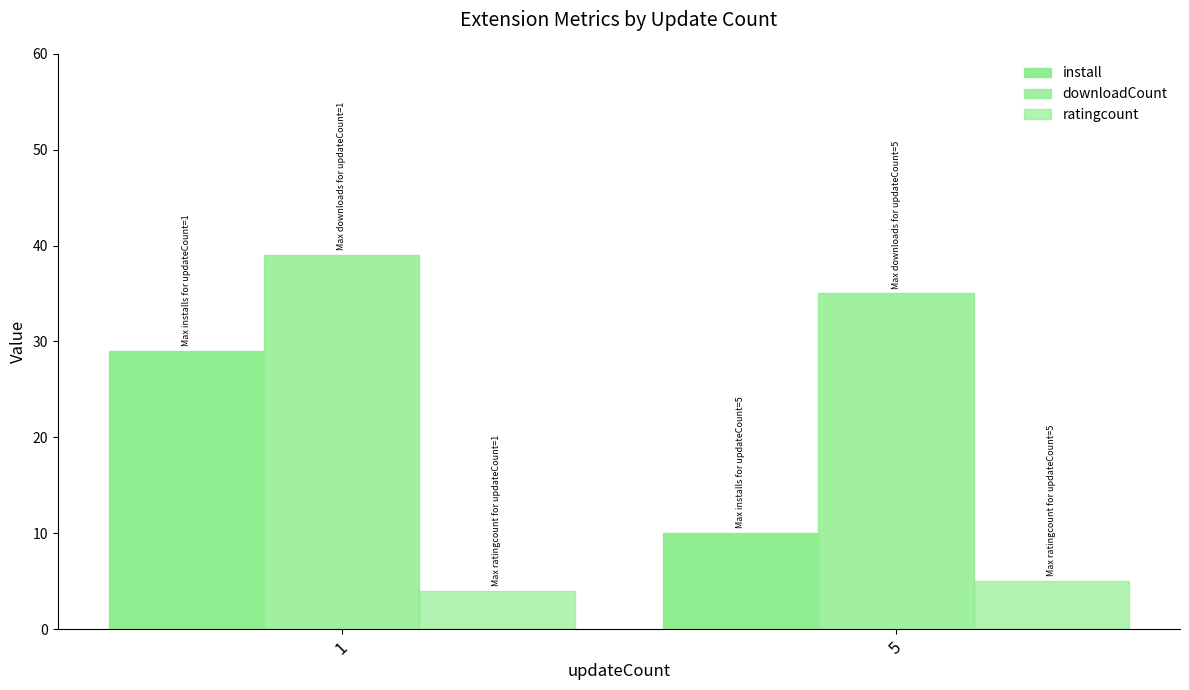

Rank the series by their maximum value, from lowest to highest.

ratingcount, install, downloadCount